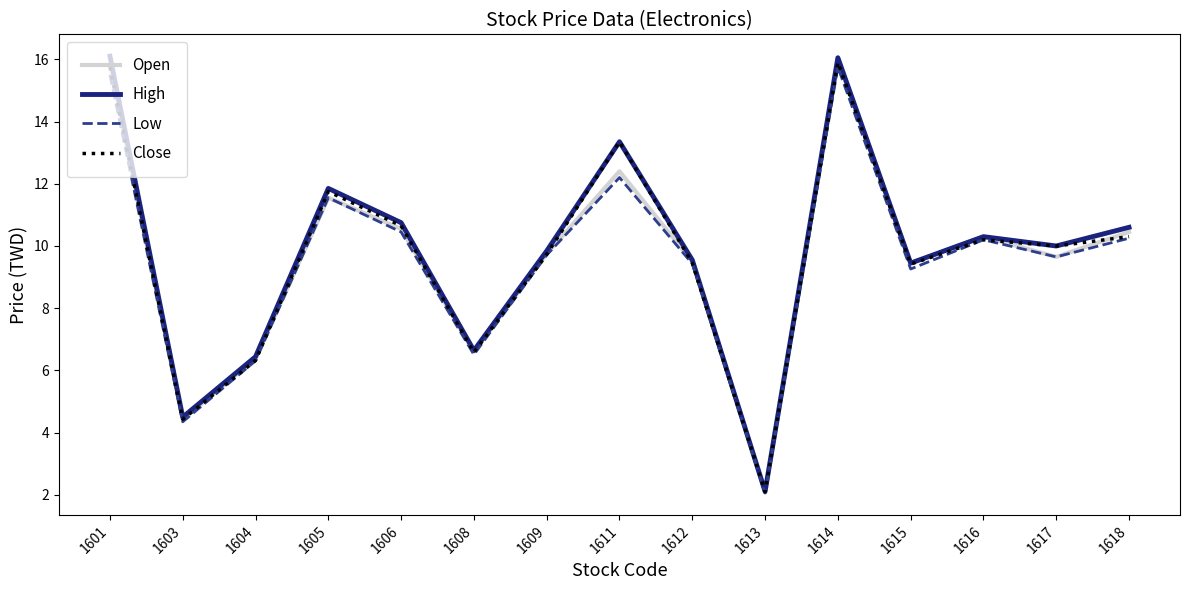

Which series has the largest range (max minus min)?

High